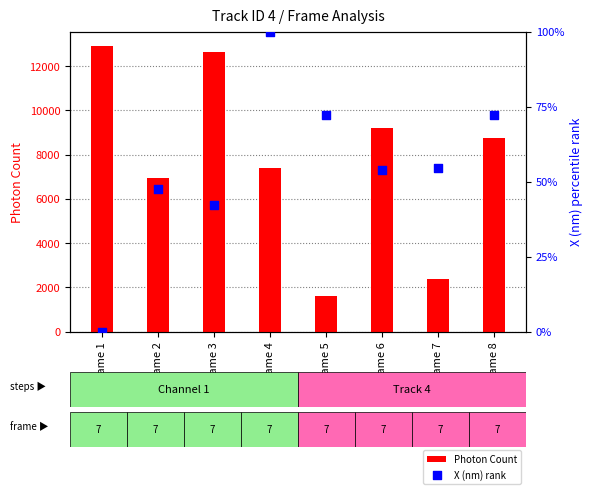

Is the value of X (nm) rank at Frame 6 greater than the value of Photon Count at Frame 5?

No